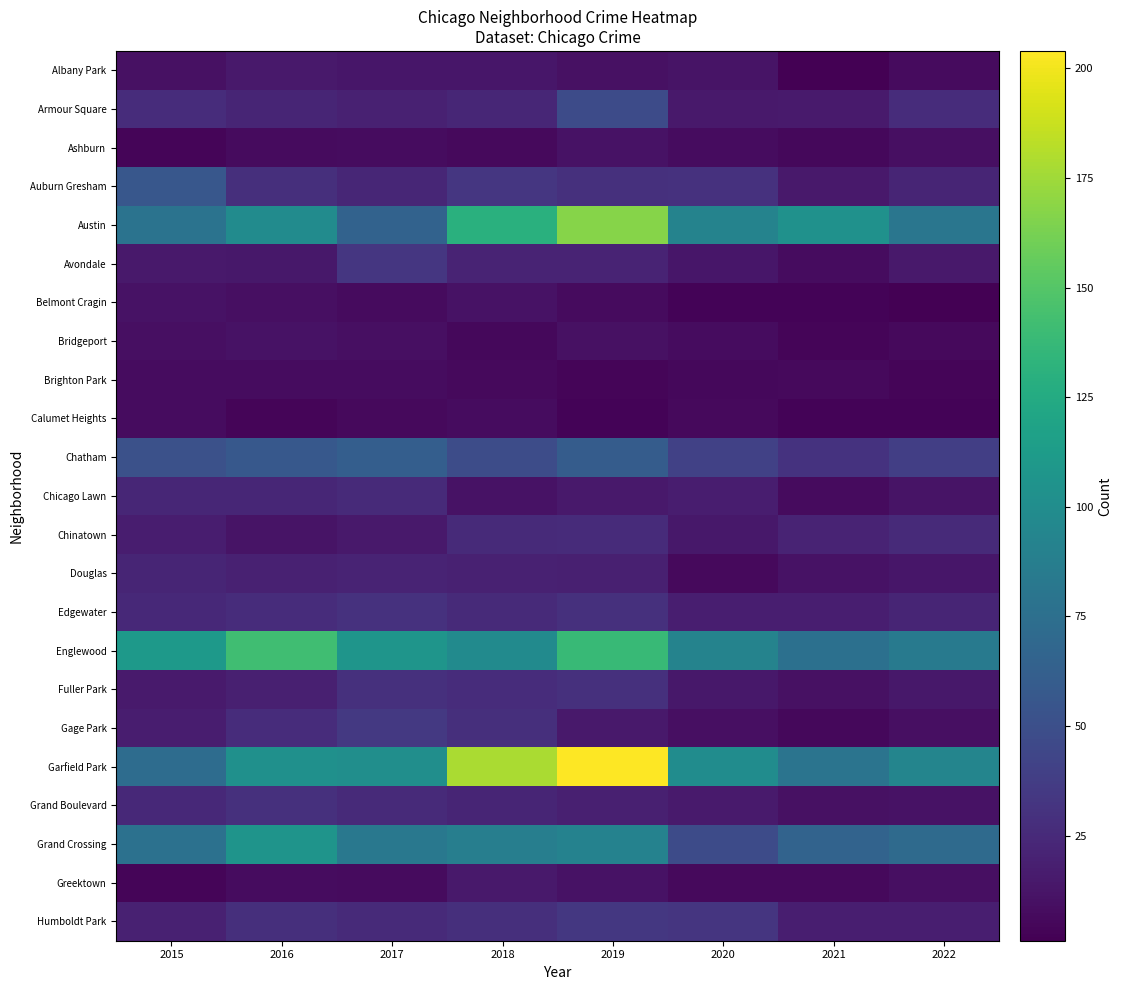

What is the total value across all series at 2016?

818